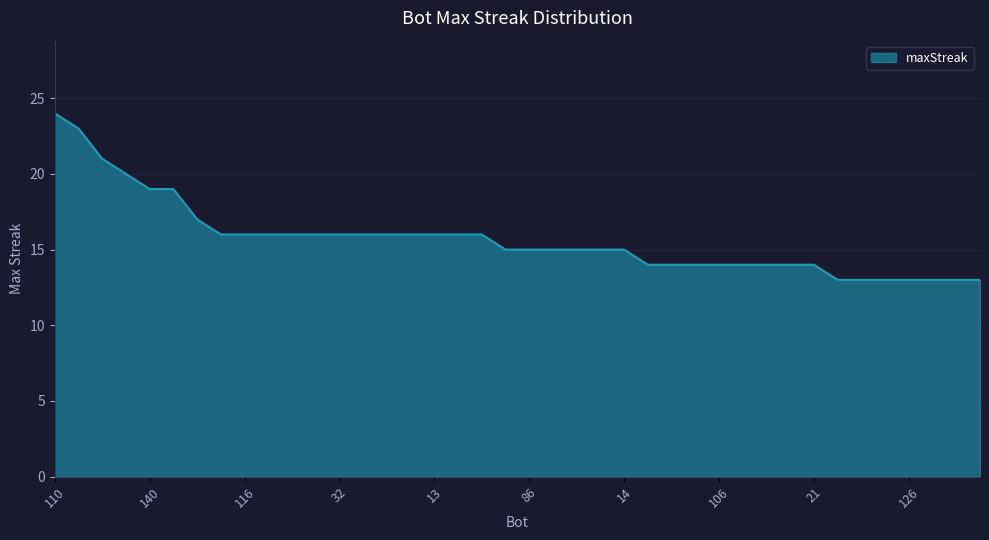

What is the maximum value shown in the chart?

24